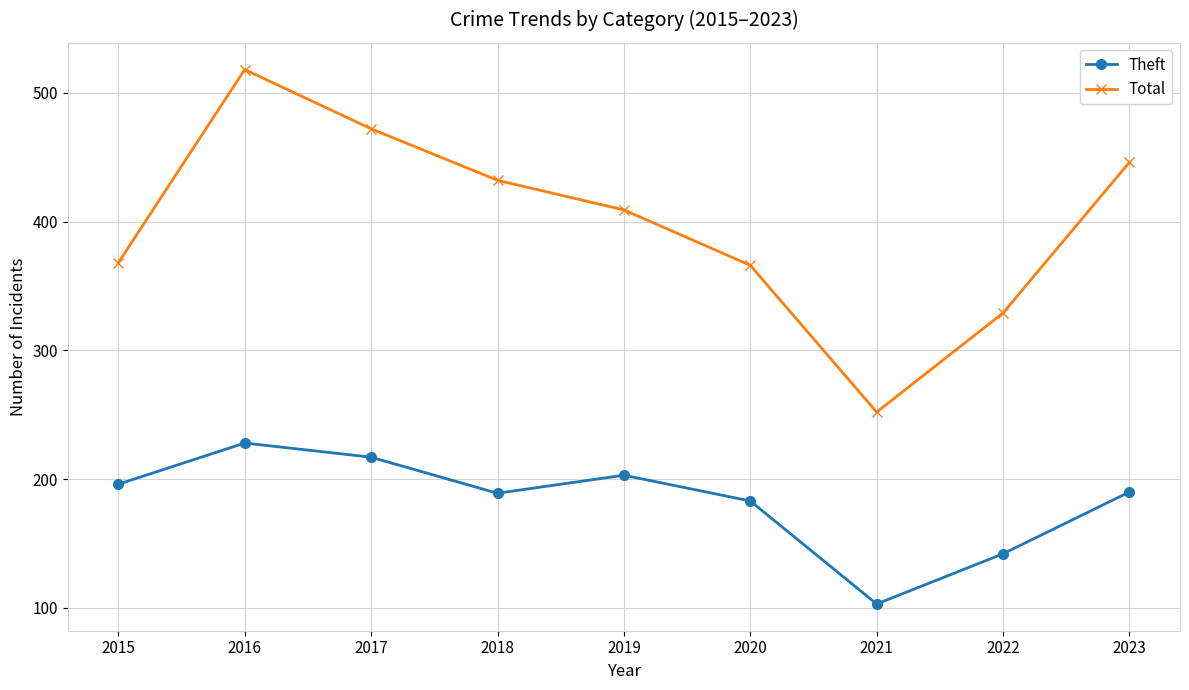

Is the value of Theft at 2018 greater than the value of Total at 2016?

No